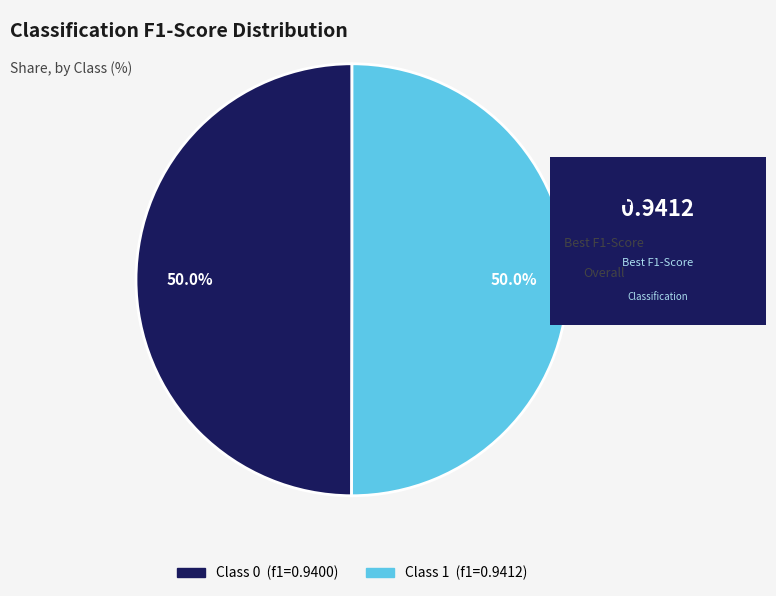

Count the number of slices in the pie.

2